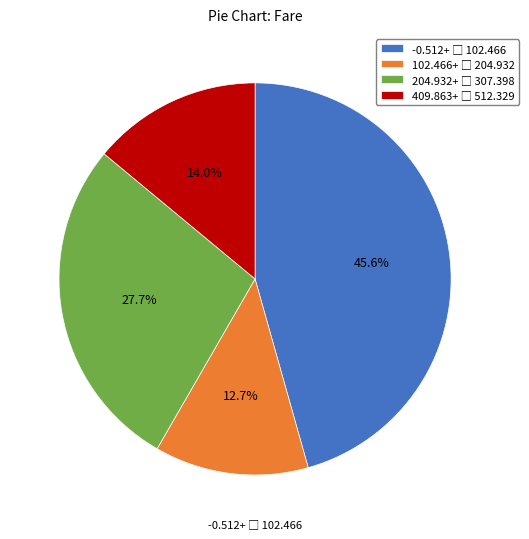

Is there a majority slice in this chart?

No